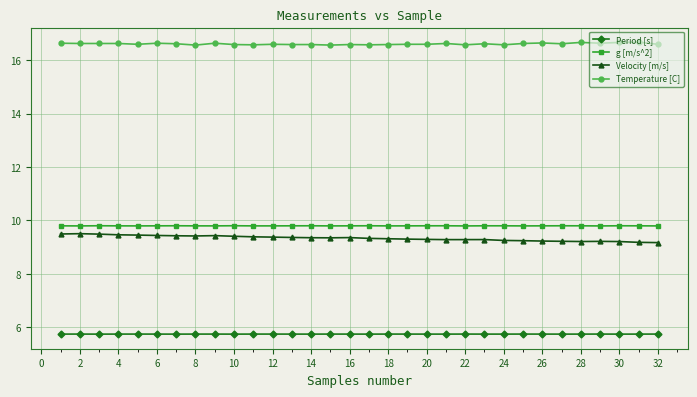

True or false: Temperature [C] and Period [s] intersect in this chart.

False